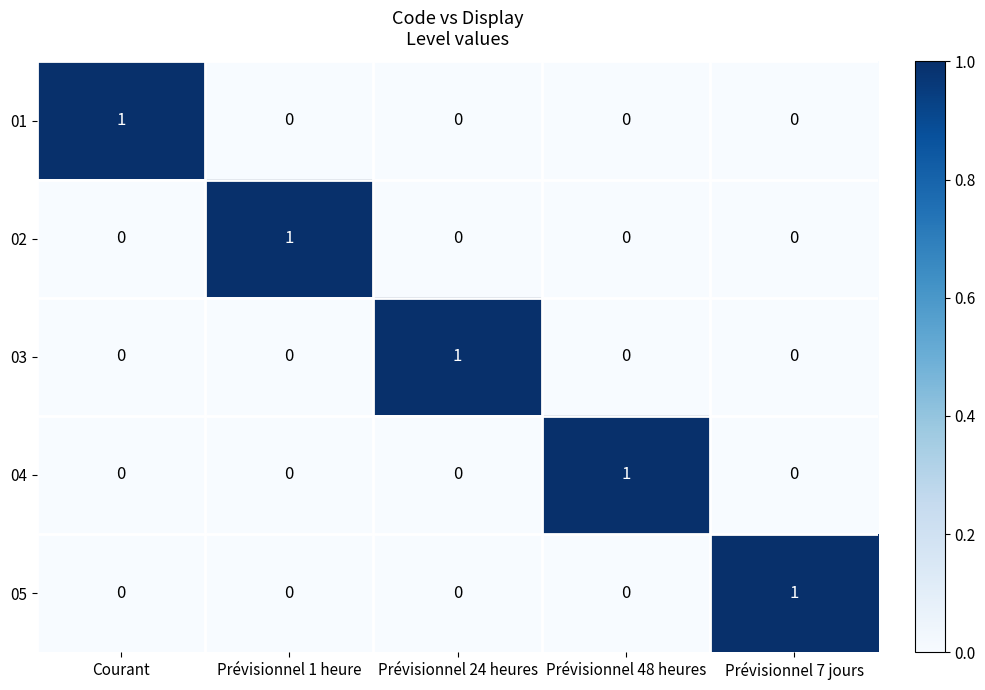

Count the 01 values in the range 0 to 1.

5